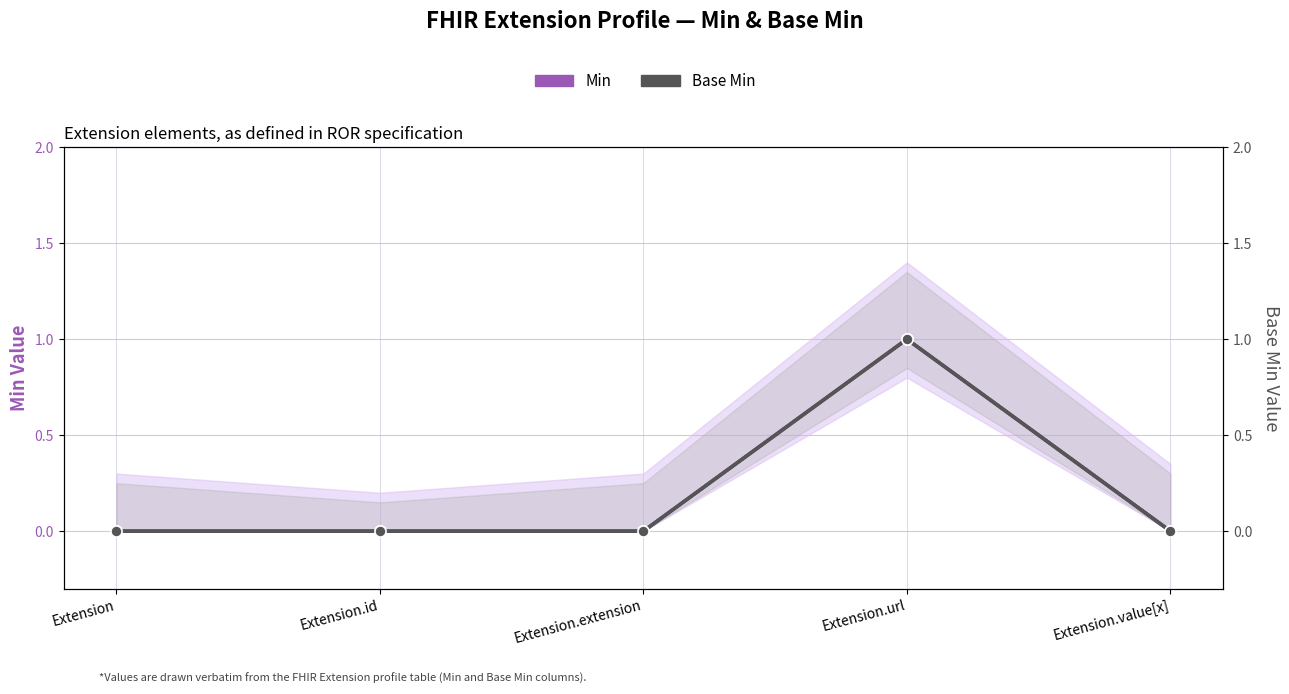

Reading left to right, extract all data points from this chart.

Min: Extension=0	Extension.id=0	Extension.extension=0	Extension.url=1	Extension.value[x]=0
Base Min: Extension=0	Extension.id=0	Extension.extension=0	Extension.url=1	Extension.value[x]=0
Base Min (right): Extension=0	Extension.id=0	Extension.extension=0	Extension.url=1	Extension.value[x]=0